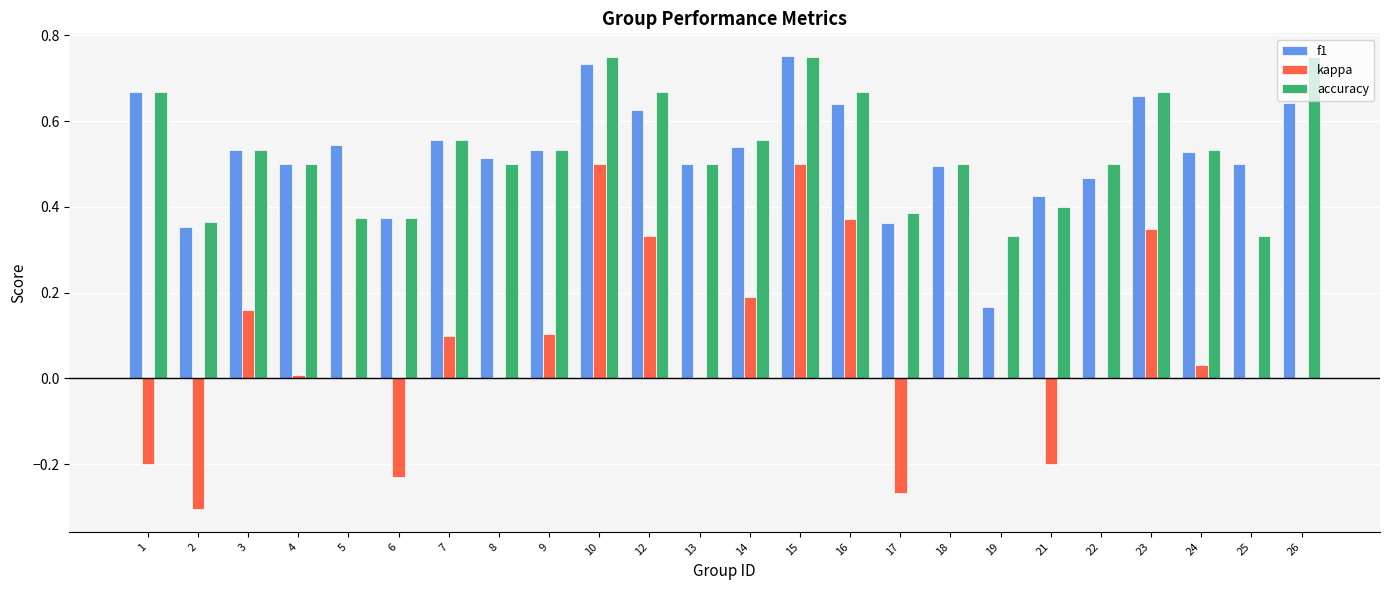

Is the value of f1 at 21 greater than the value of kappa at 18?

Yes